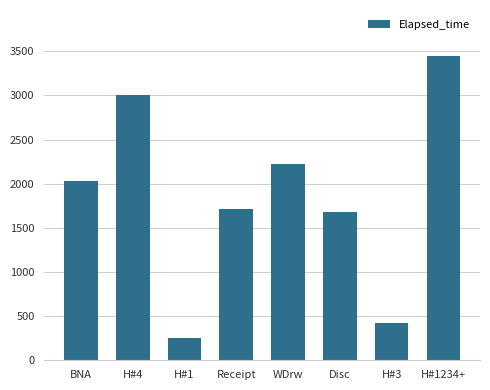

Read the value at H#4.

3000